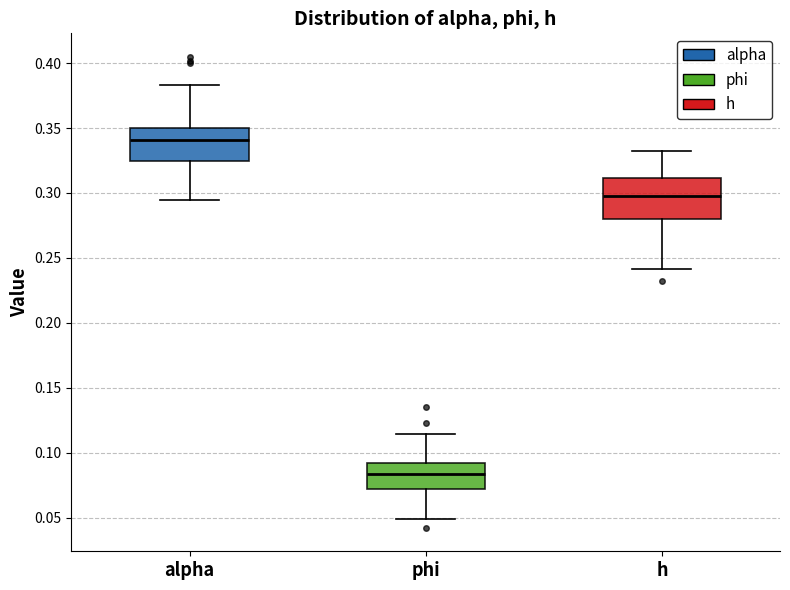

Reading left to right, read every box against the y-axis: the position of its median line, the range the box covers, and the ends of its whiskers. The values are not printed on the chart, so give them approximately, as read against the axis.

alpha: median 0.340, box 0.325 to 0.350, whiskers 0.295 to 0.385
phi: median 0.085, box 0.070 to 0.090, whiskers 0.050 to 0.115
h: median 0.295, box 0.280 to 0.310, whiskers 0.240 to 0.335